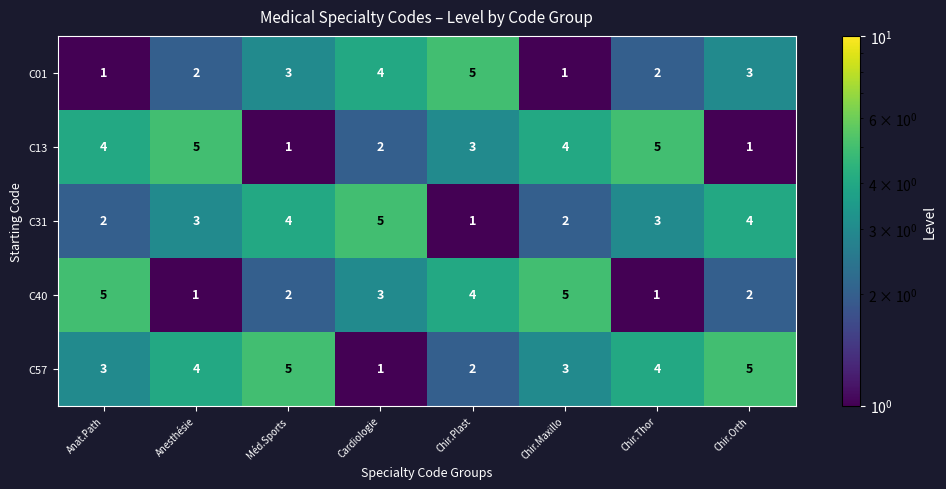

The value of C31 at Anat.Path is 2. True or false?

True